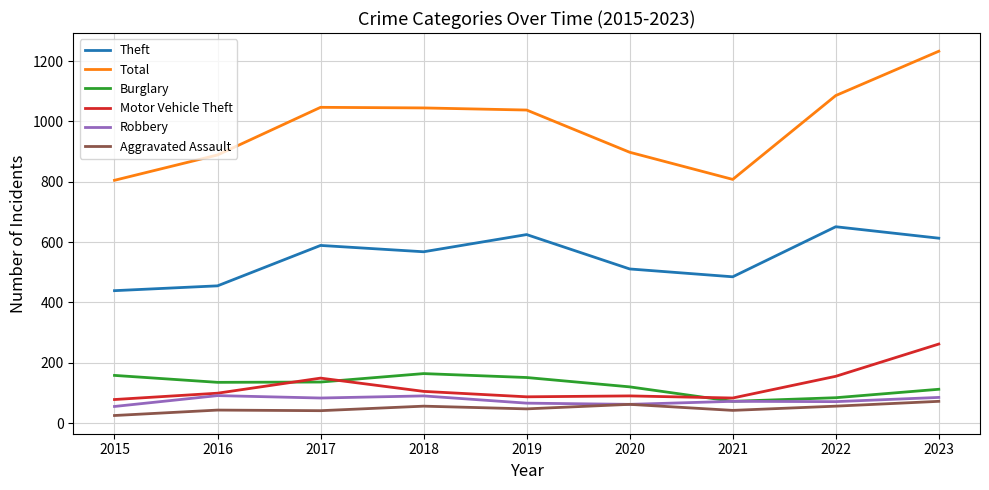

At which category is the sum across all series the highest?

2023